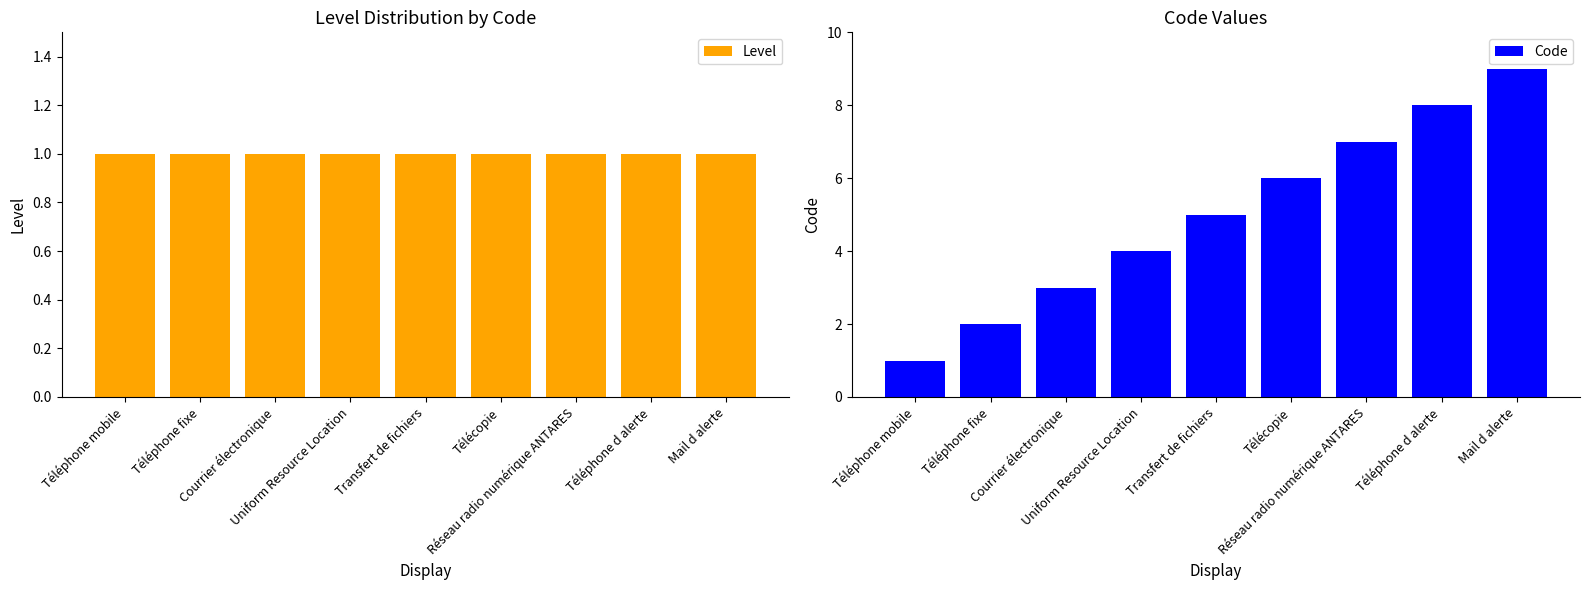

Are the bars horizontal?

No